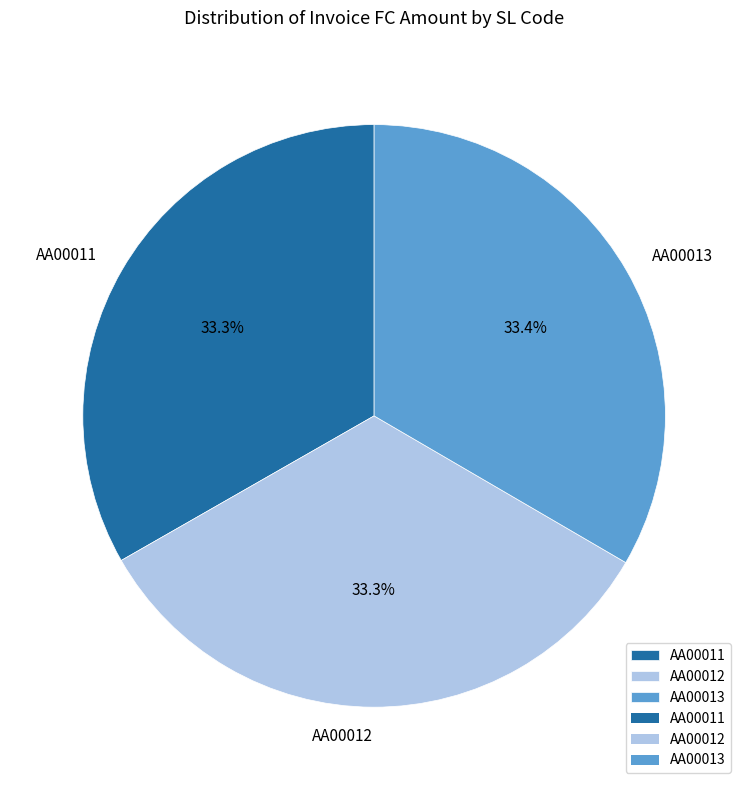

Do AA00013 and AA00011 together represent more than half of the pie?

Yes